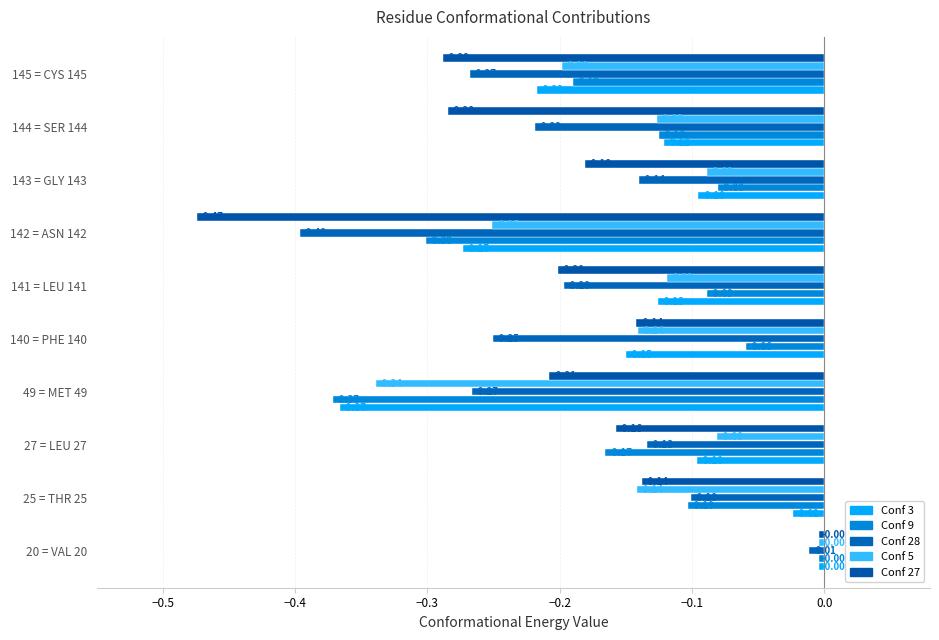

What are all the series names shown in the legend?

Conf 3, Conf 9, Conf 28, Conf 5, Conf 27